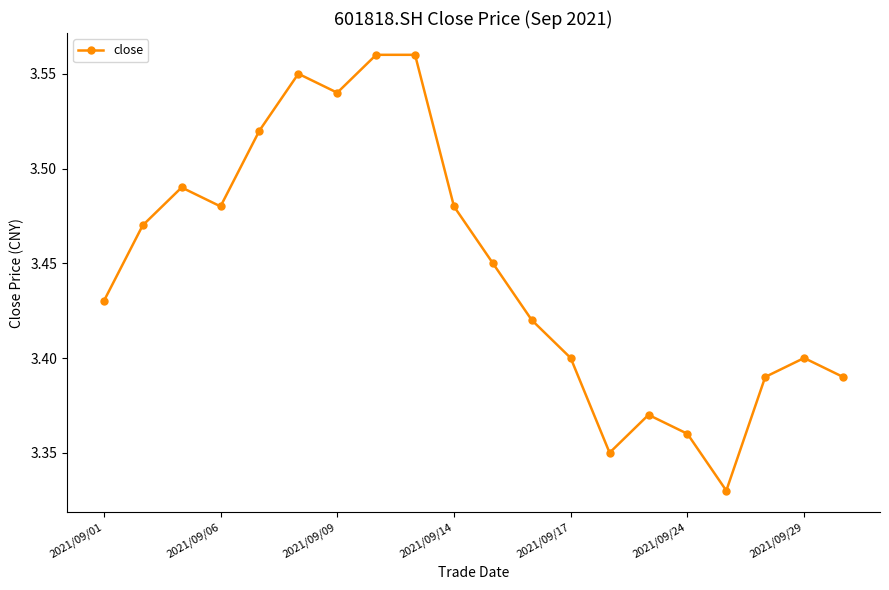

How many points are lower than both their immediate neighbors (excluding endpoints)?

4